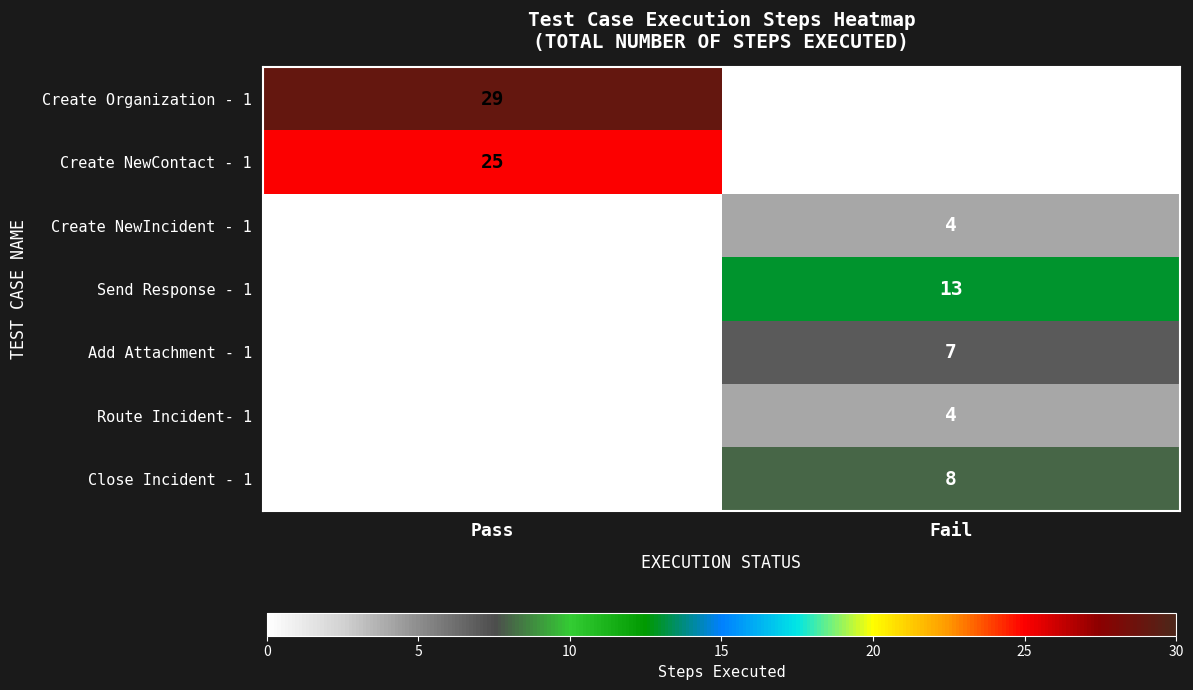

Which category has the highest value across all series?

Pass